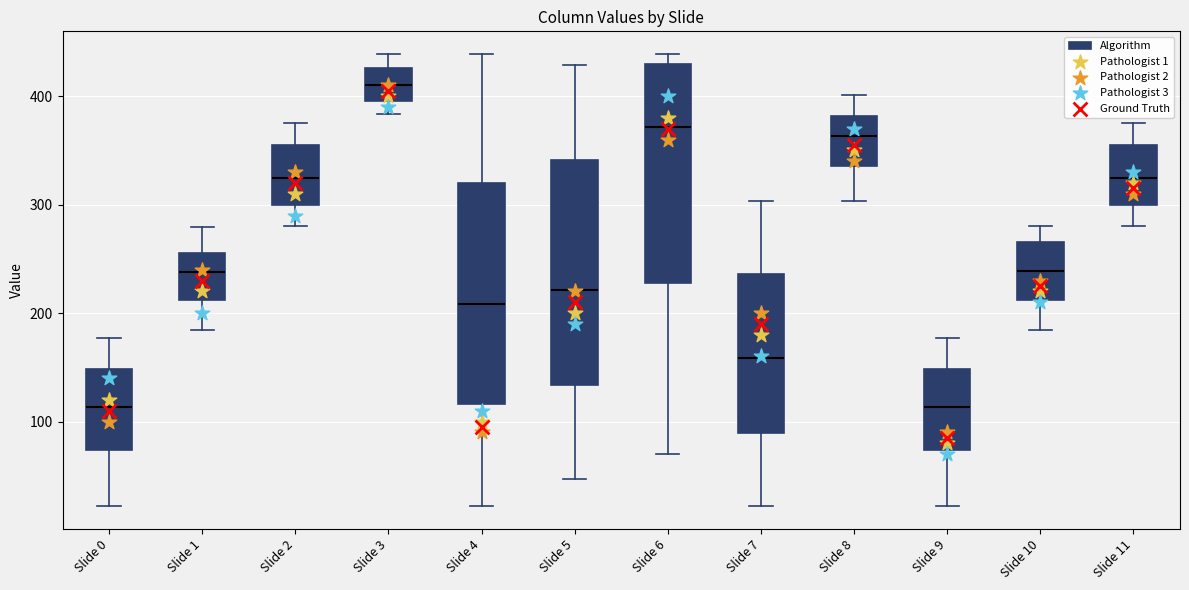

Where is the lower edge of the box for Slide 4 on the y-axis? The values are not printed on the chart, so give them approximately, as read against the axis.

120